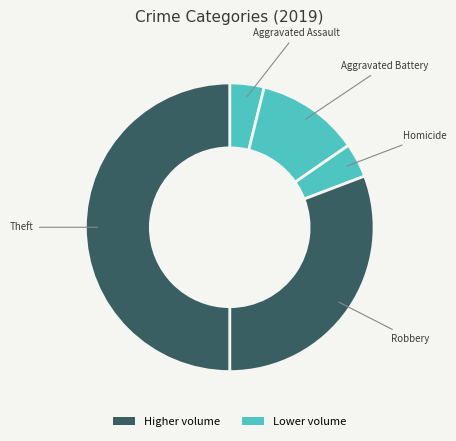

Count the number of slices in the pie.

5